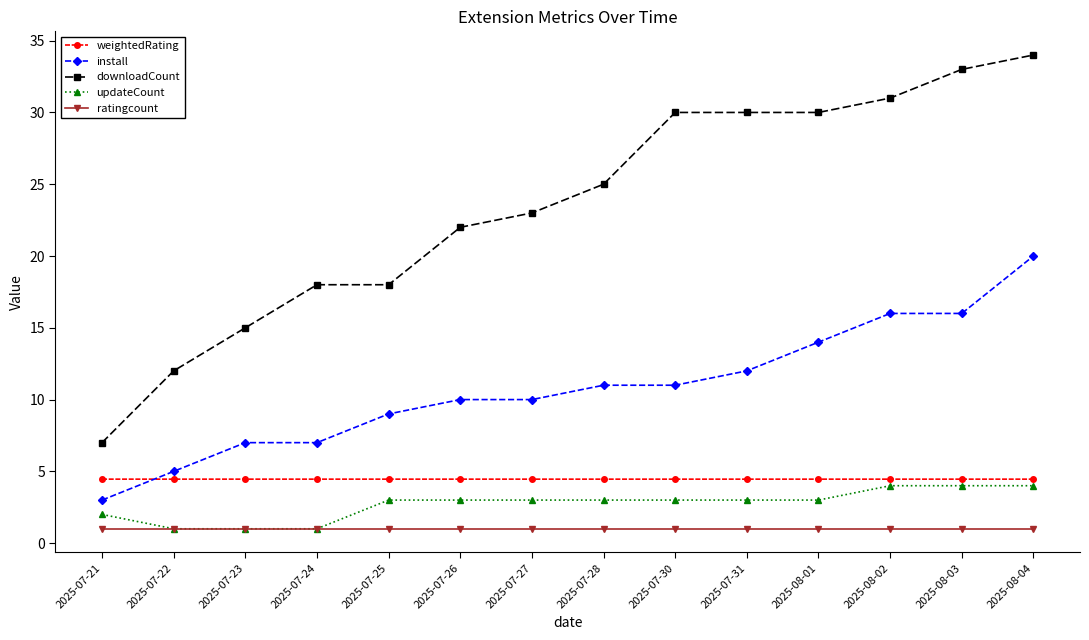

What is the minimum value shown in the chart?

1.0